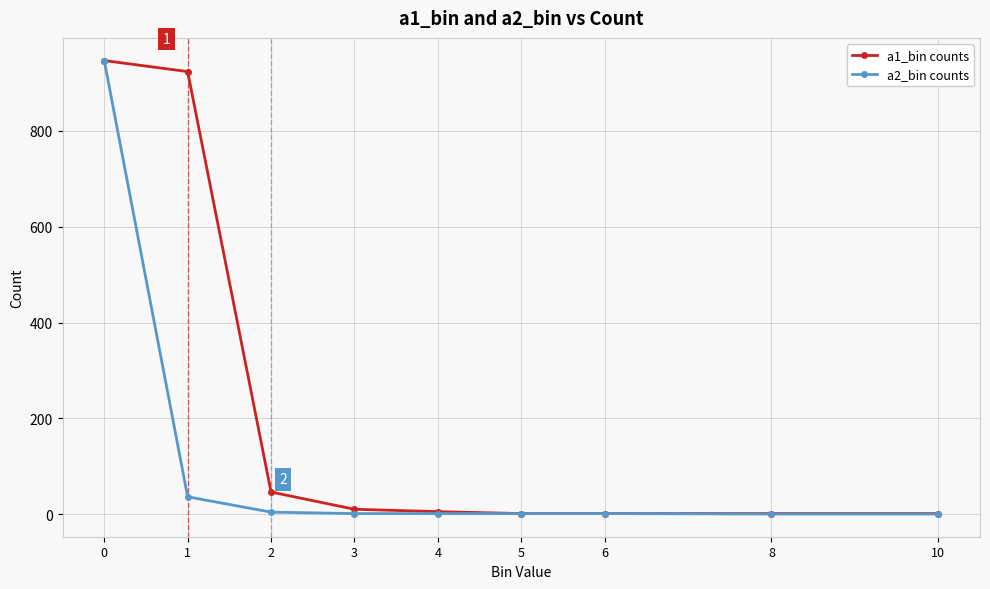

The value of a2_bin counts at 8 is -482. True or false?

False